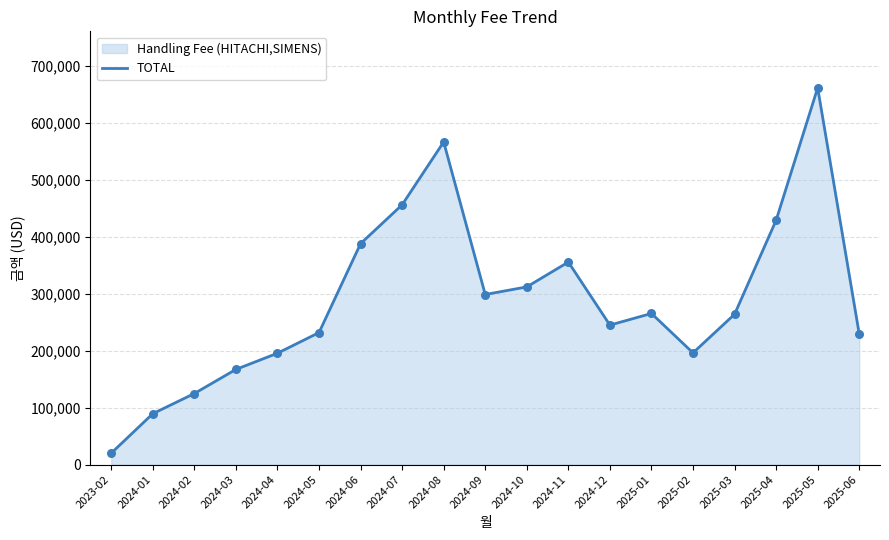

What is the change in value from 2023-02 to 2024-04?

+175312.3